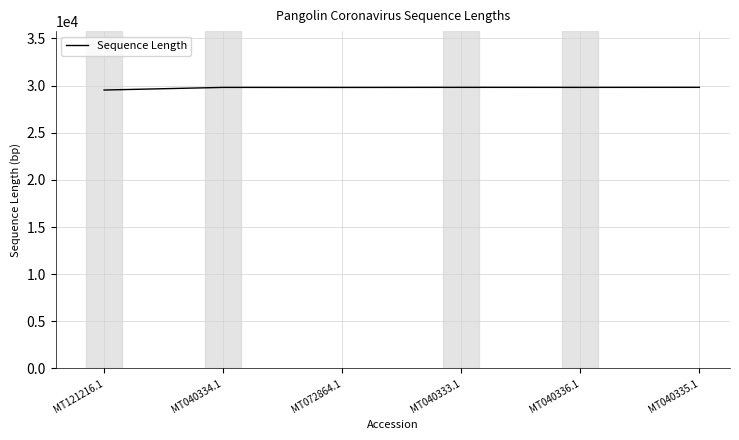

What is the ratio of the value at MT040336.1 to the value at MT072864.1?

1.0